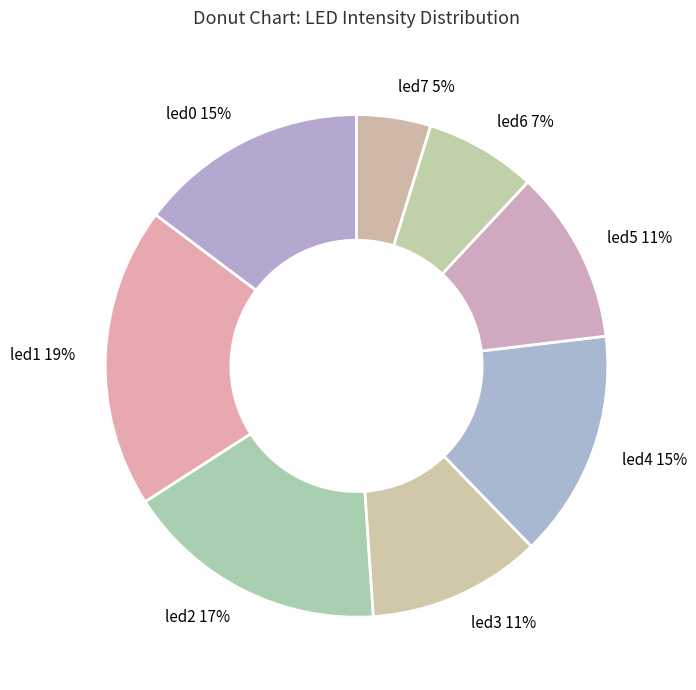

Is it true that led7 is 5% of the pie?

True